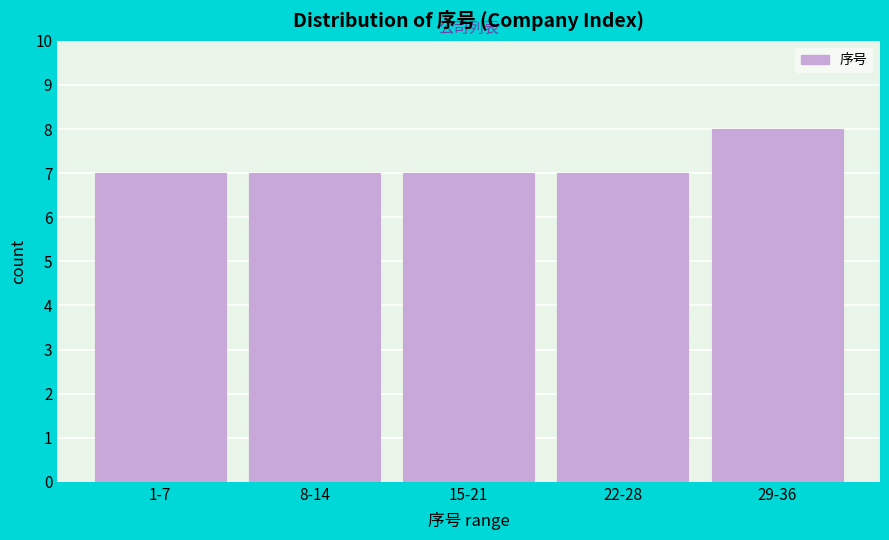

Reading left to right, transcribe all the data shown in this chart.

1-7=7	8-14=7	15-21=7	22-28=7	29-36=8